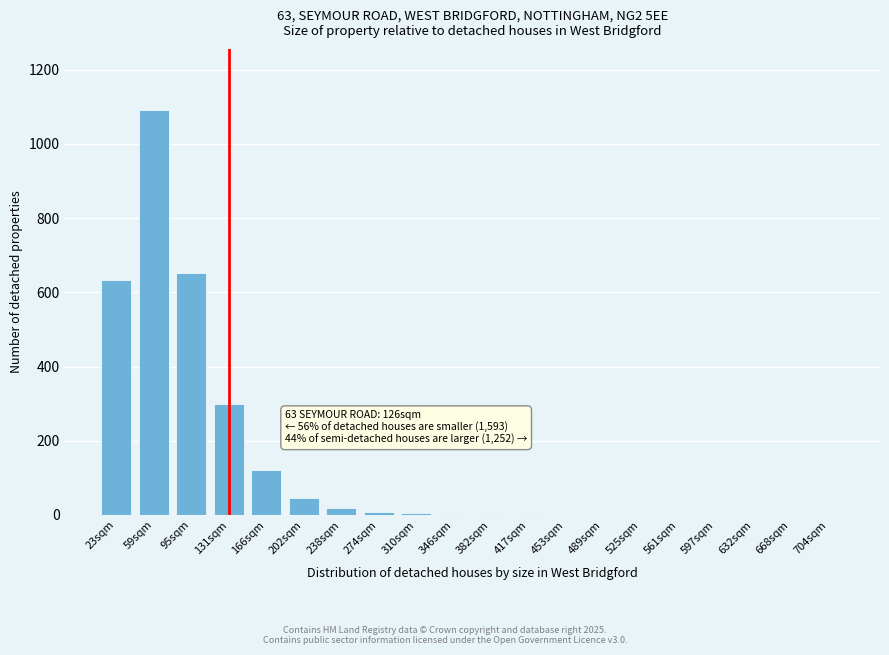

The chart shows a value of 86 at 131sqm. True or false?

False